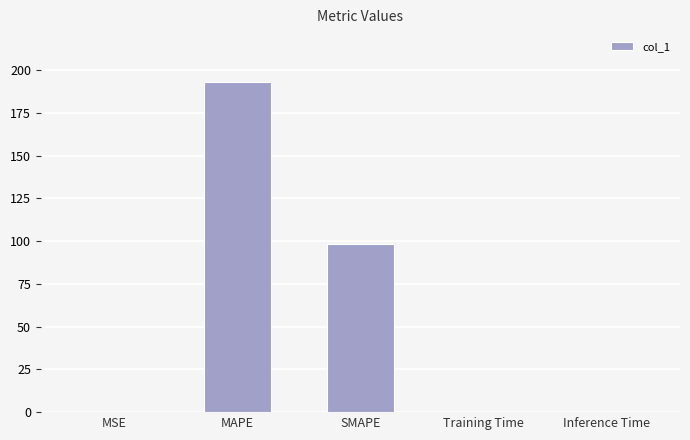

The value at MAPE is 193.2. True or false?

True